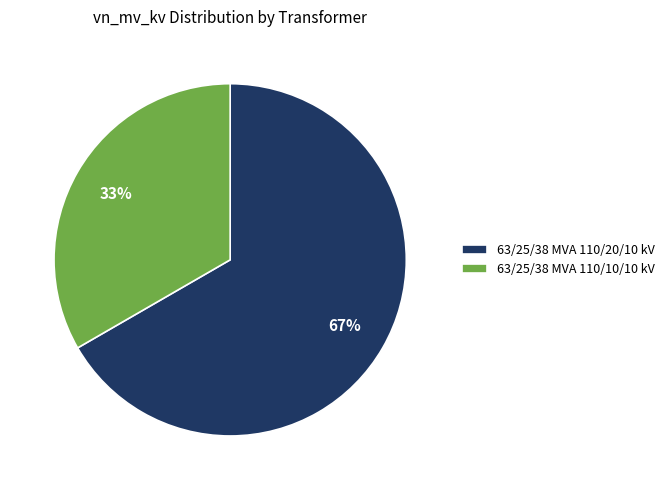

What is the ratio of the value at 63/25/38 MVA 110/20/10 kV to the value at 63/25/38 MVA 110/10/10 kV?

2.0